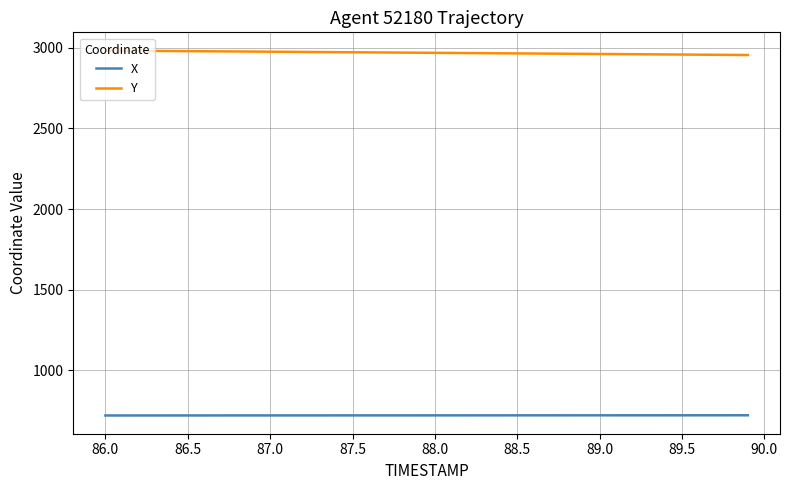

List the series in order of their peak value, highest first.

Y, X